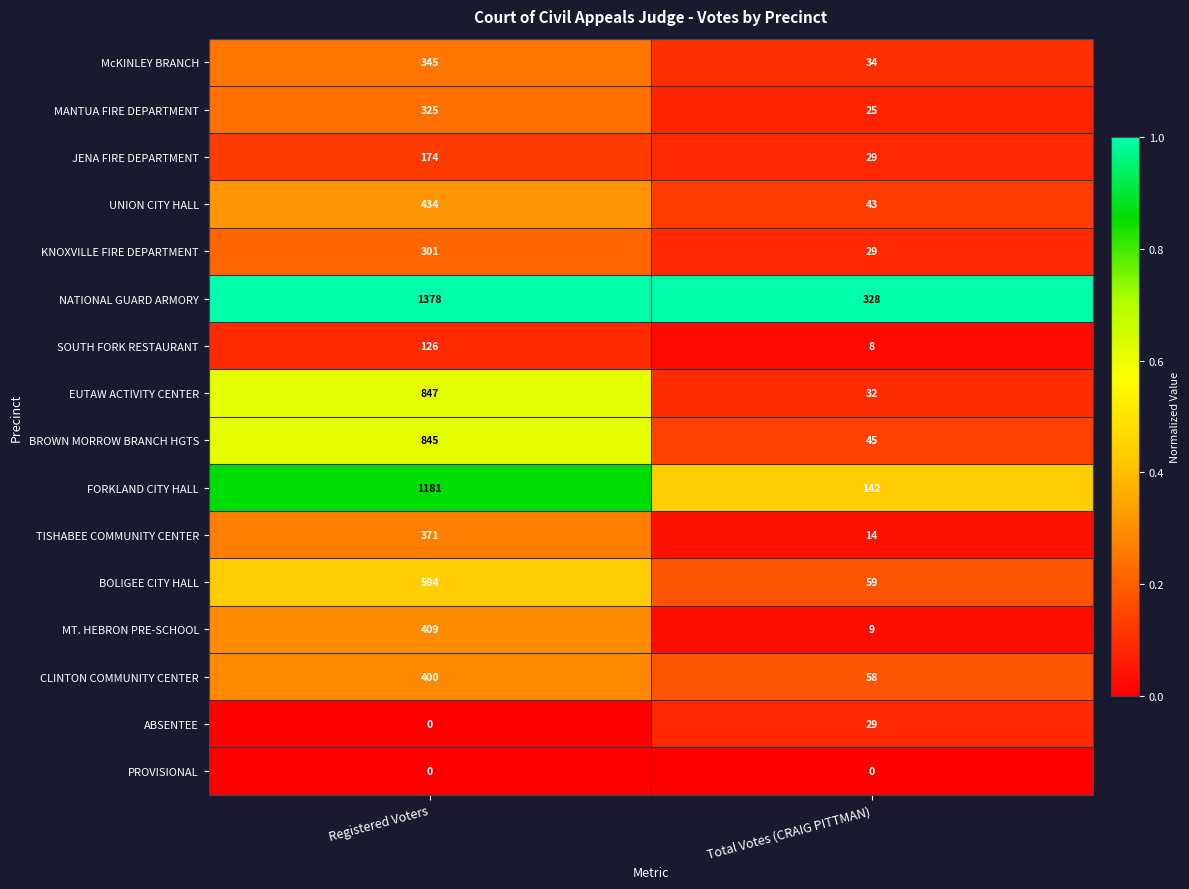

What is the total value across all series at Registered Voters?

7730